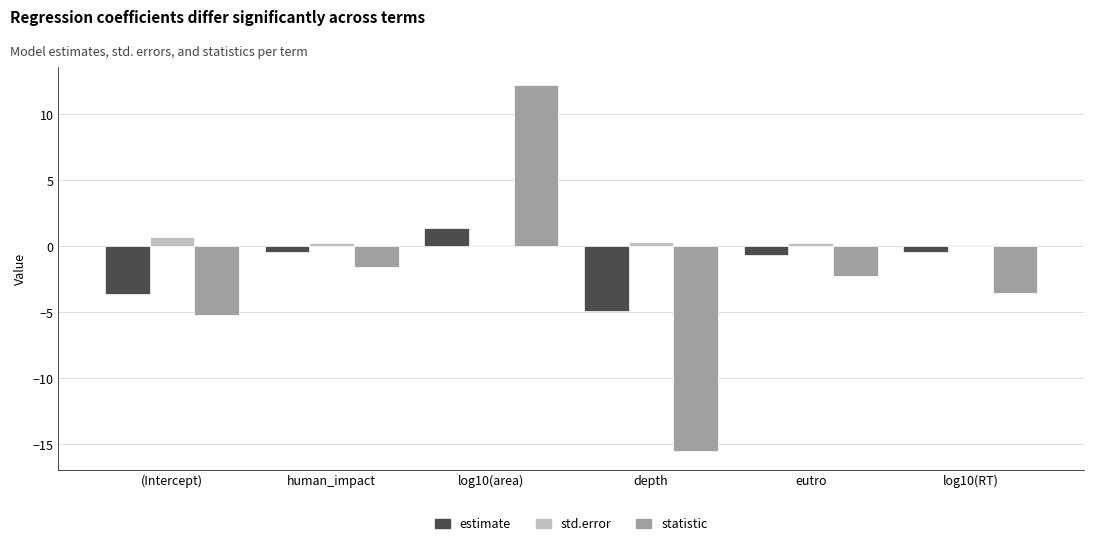

Which series has the widest spread of values?

statistic